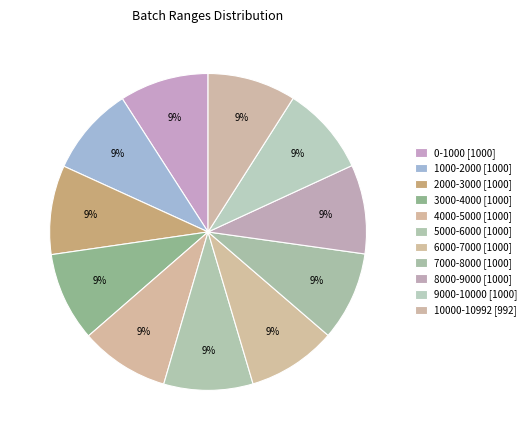

Between 3000-4000 and 4000-5000, which is larger?

3000-4000